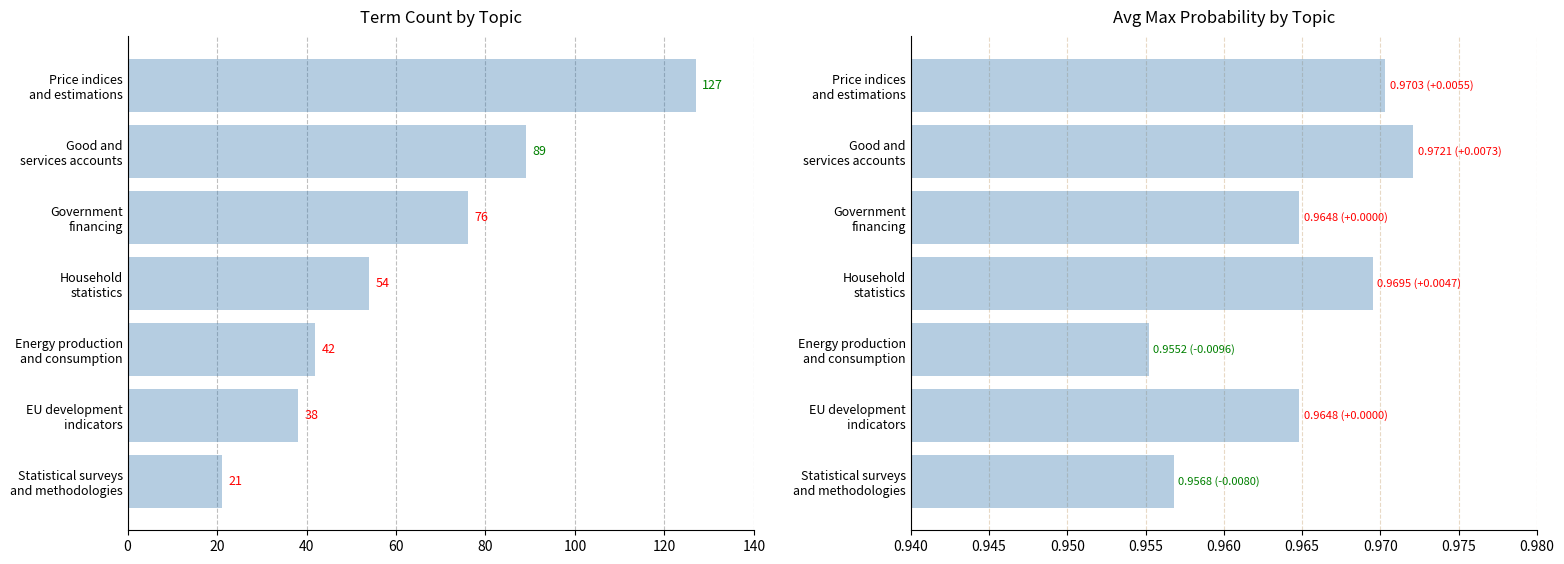

The value of Avg_Probability at Energy production and consumption is 0.4. True or false?

False